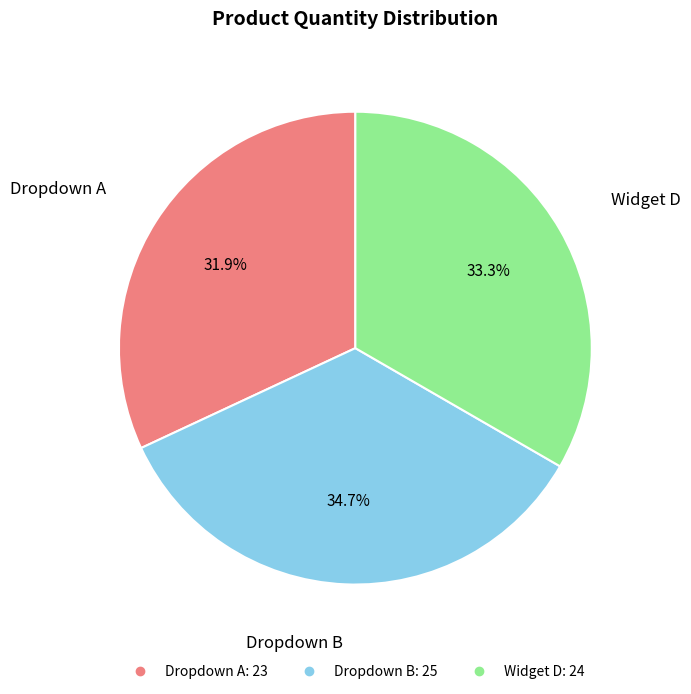

What is the smallest slice in the pie chart?

Dropdown A